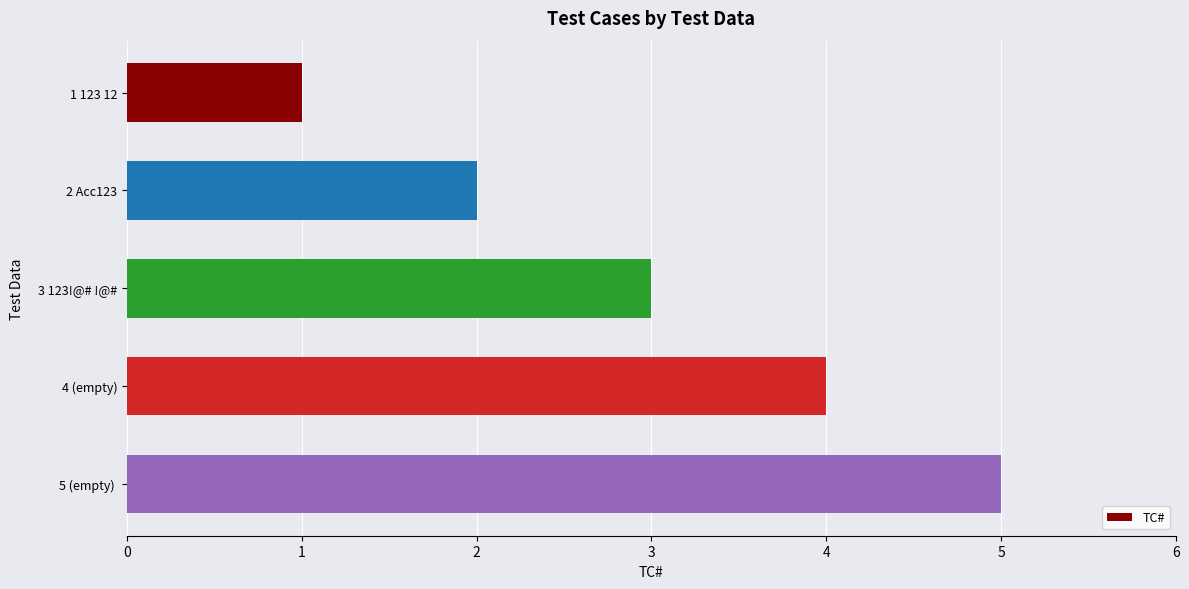

How many values are between 2 and 4?

3